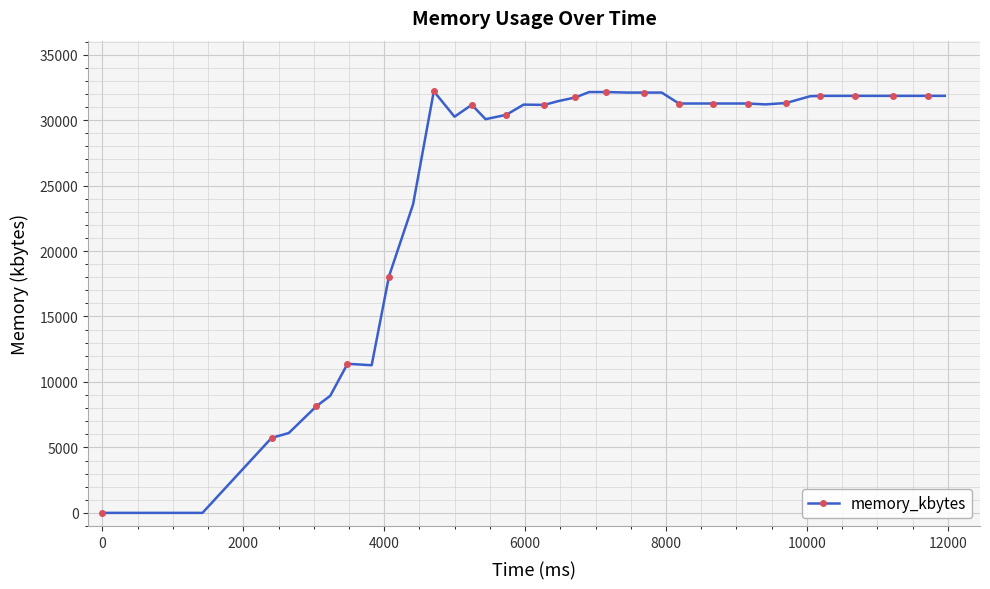

What is the maximum value shown in the chart?

32204